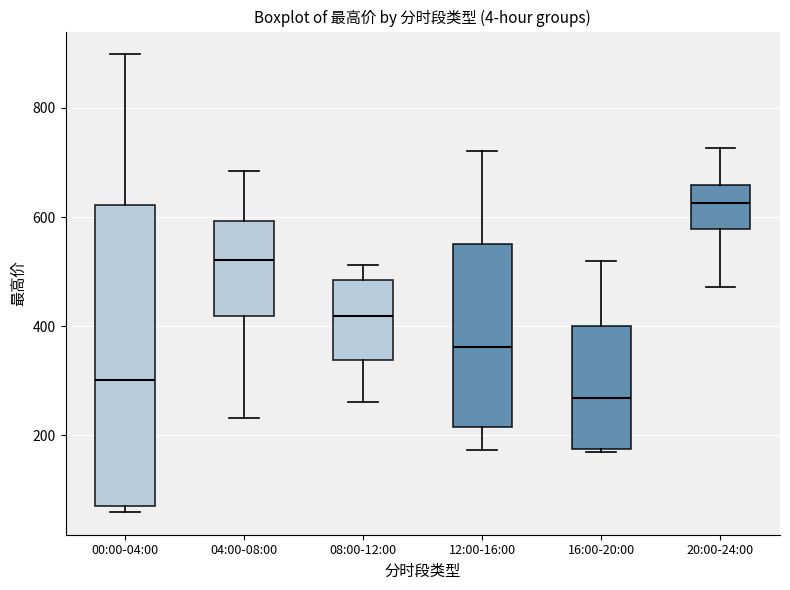

Which box is the tallest, from its lower edge to its upper edge?

00:00-04:00